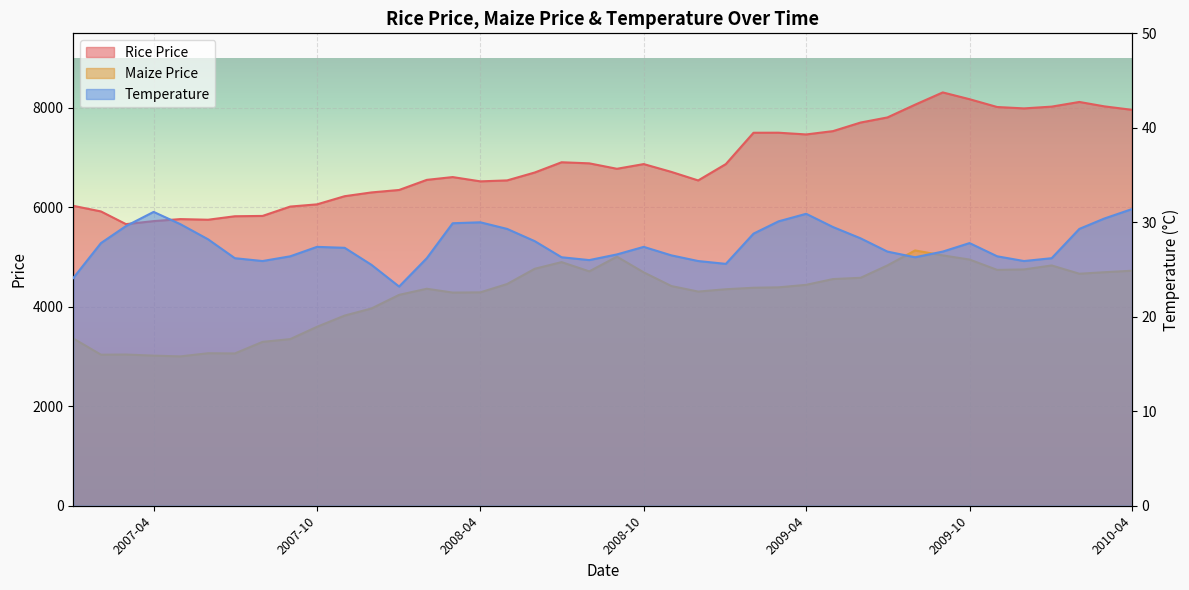

What is the sum of all Maize Price values?

169166.2